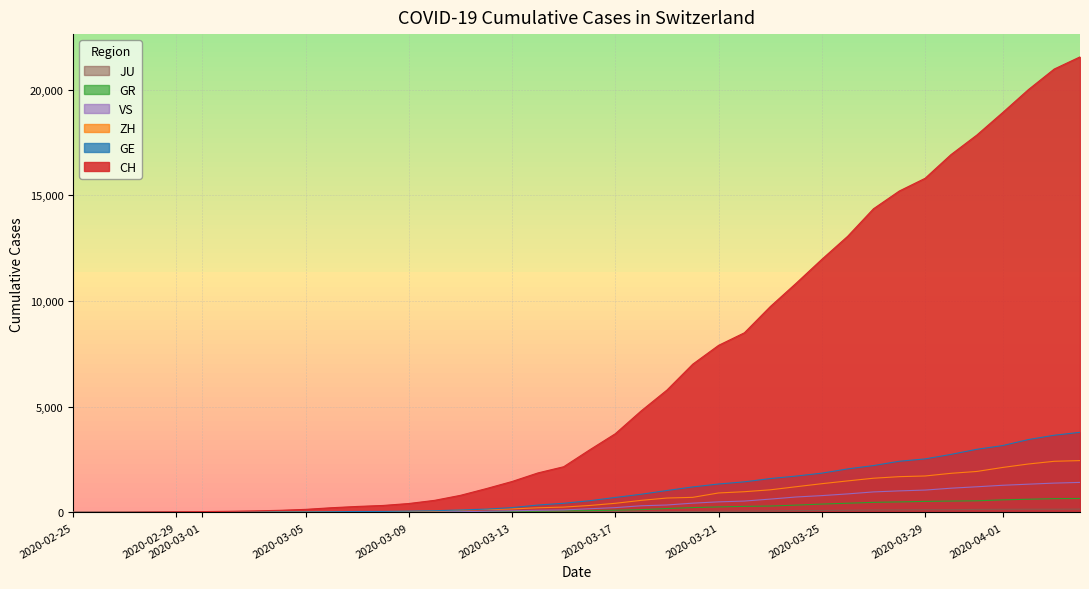

What is the value of the JU point at the 27th from the left?

61